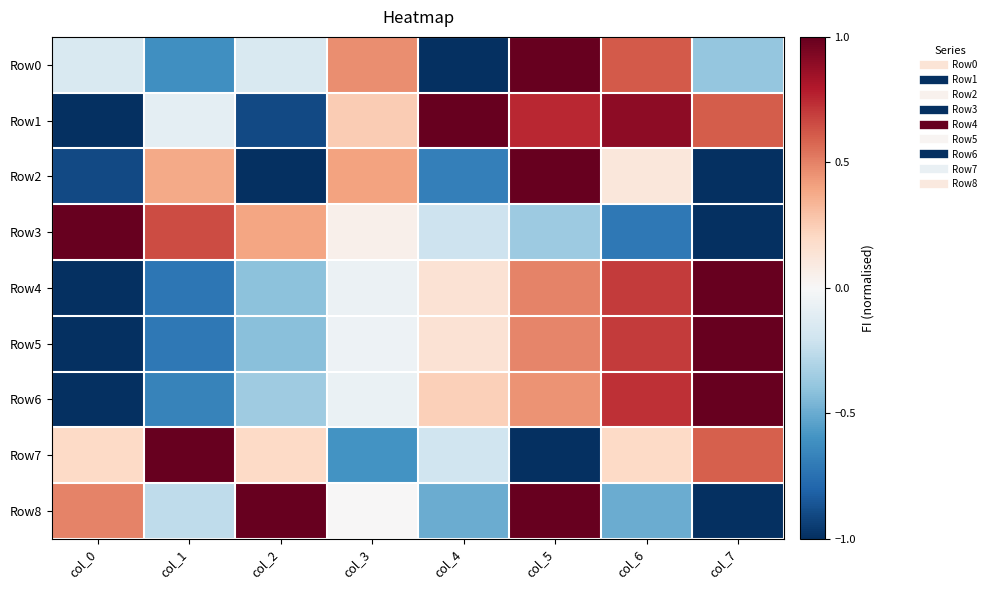

Which series has the widest spread of values?

Row0